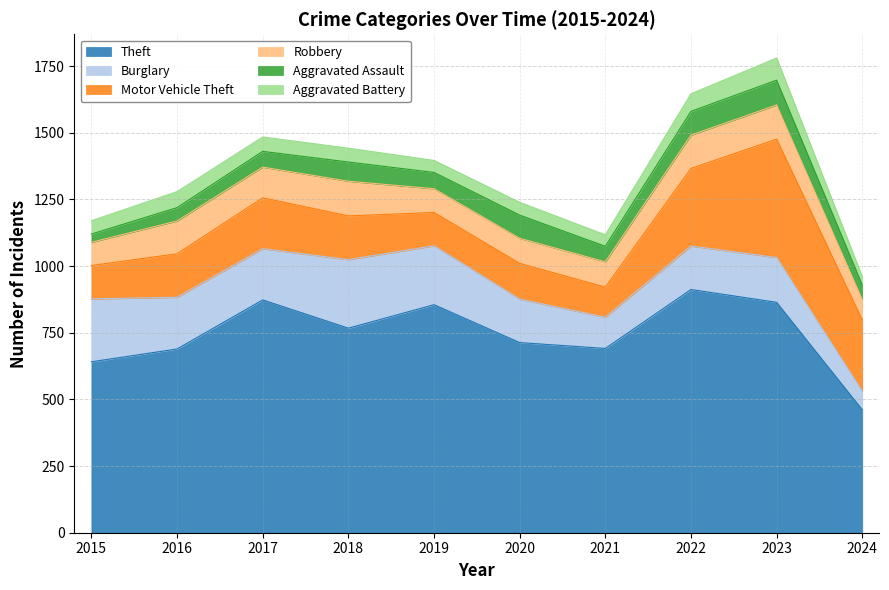

Which label corresponds to the largest value in the chart?

2022